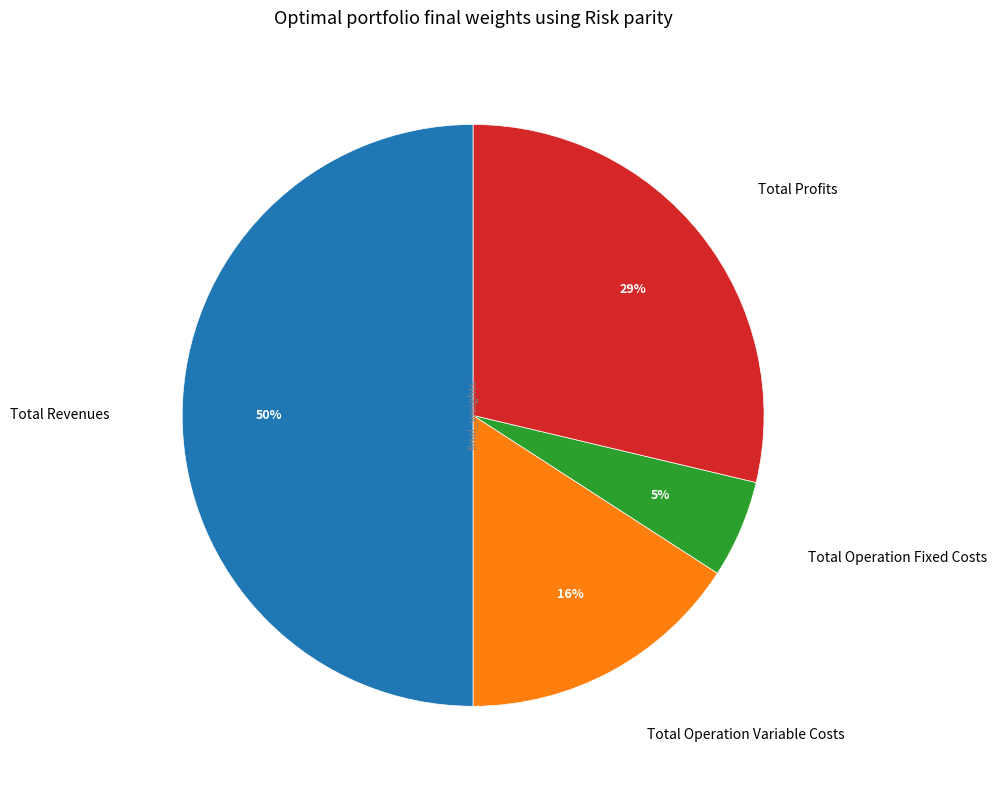

Count the number of slices in the pie.

4